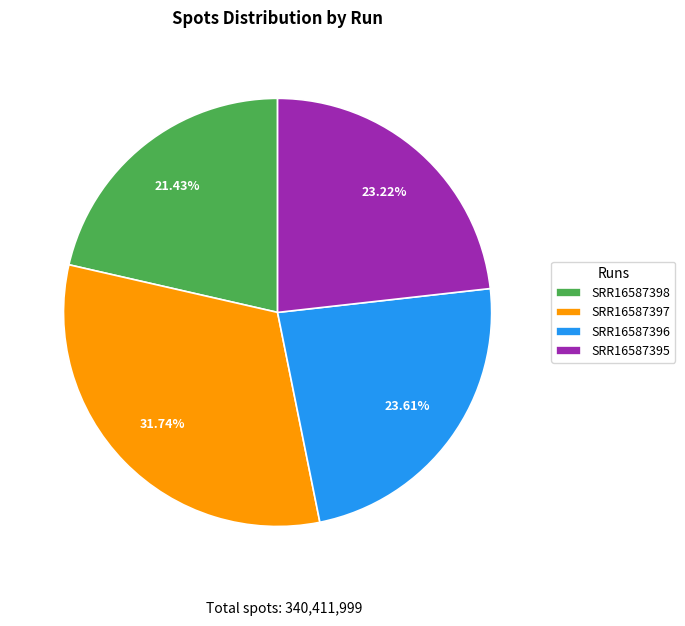

To the nearest percent, what is the difference between the SRR16587397 and SRR16587396 slice percentages?

8%